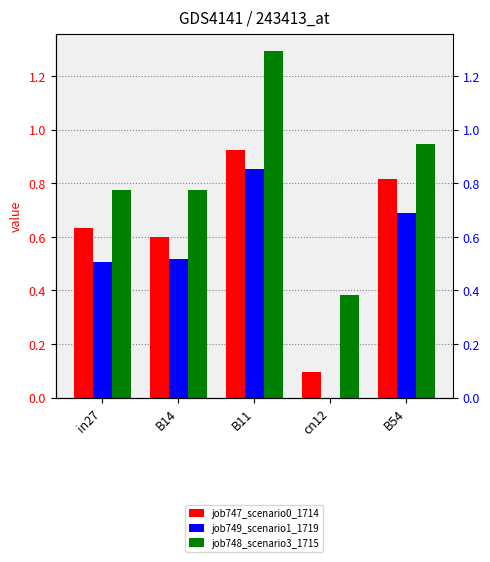

Are the bars horizontal?

No